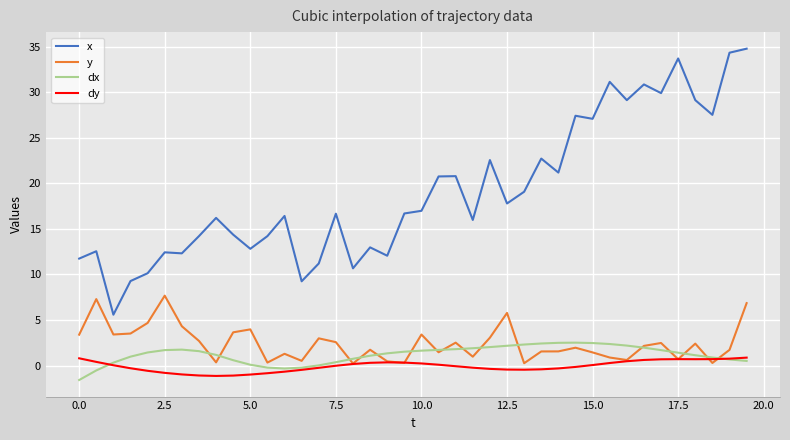

Which series has the widest spread of values?

x